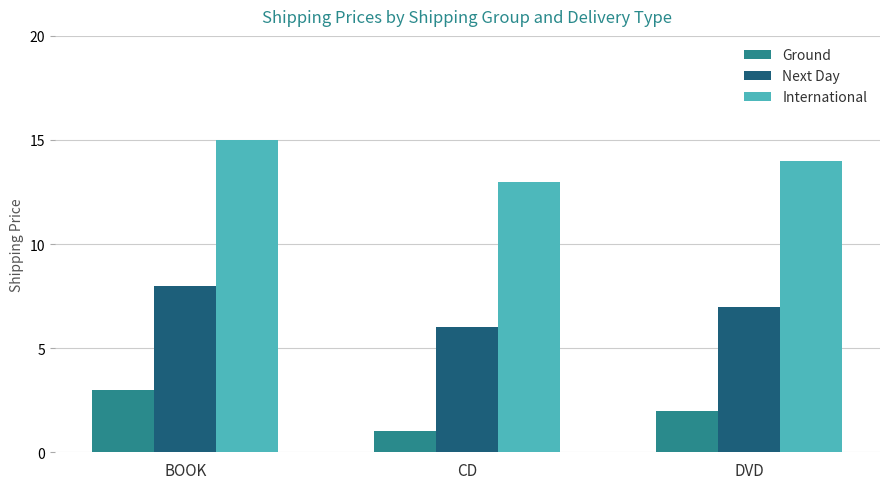

Which series has the largest total across all categories?

International